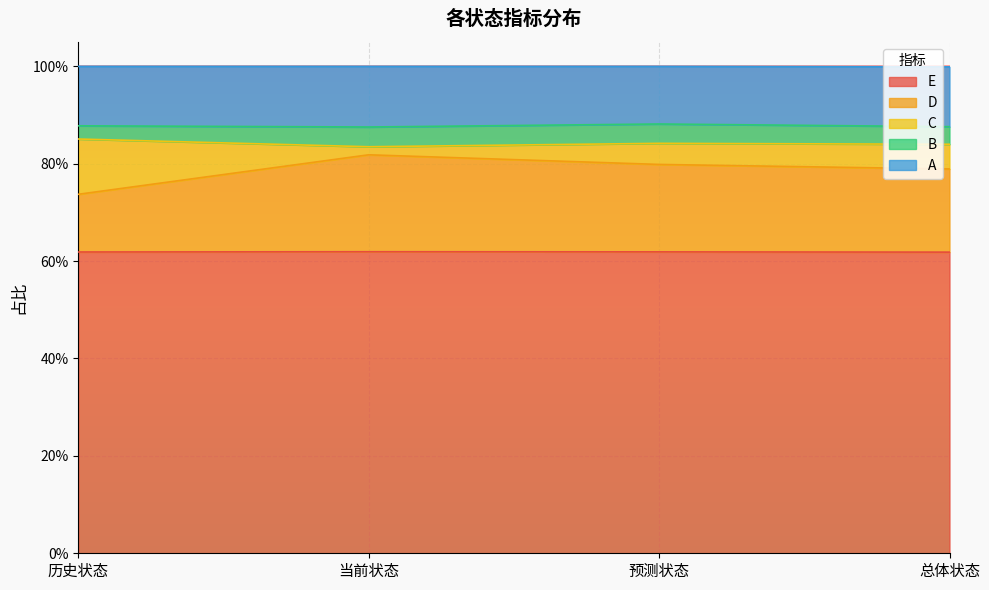

What is the label of the 3rd point from the right?

当前状态